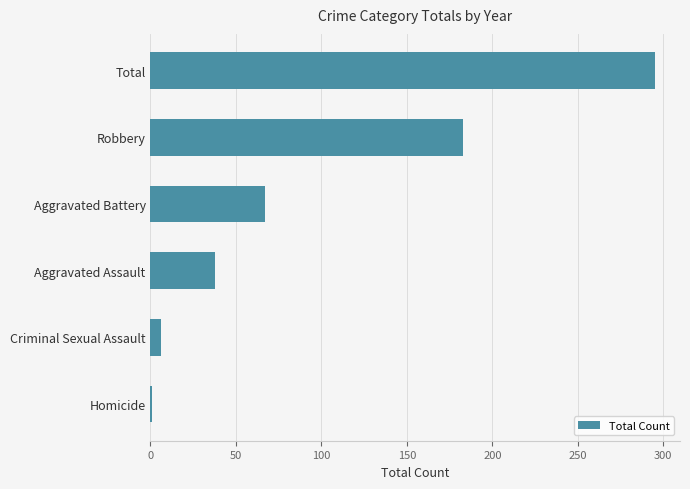

Which has a higher value, Aggravated Battery or Aggravated Assault?

Aggravated Battery